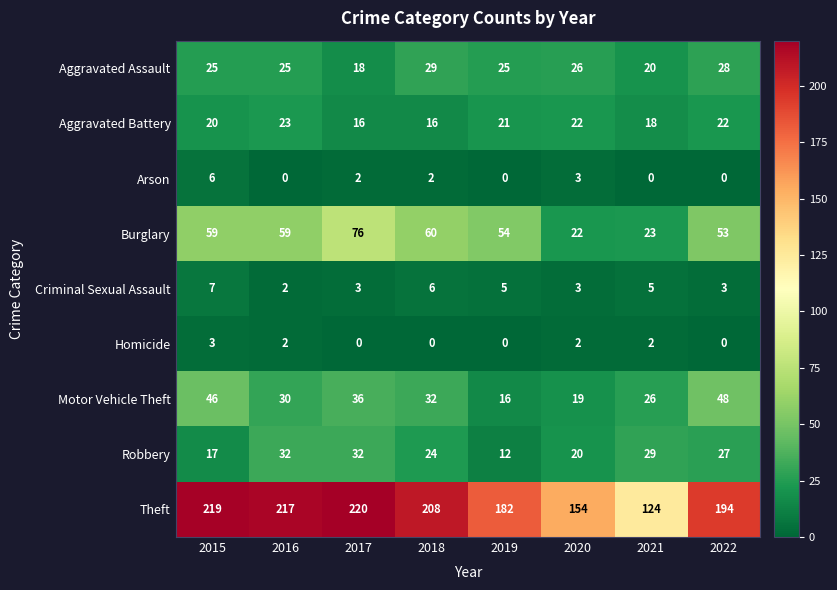

How many values in the Aggravated Assault series are below 25?

2